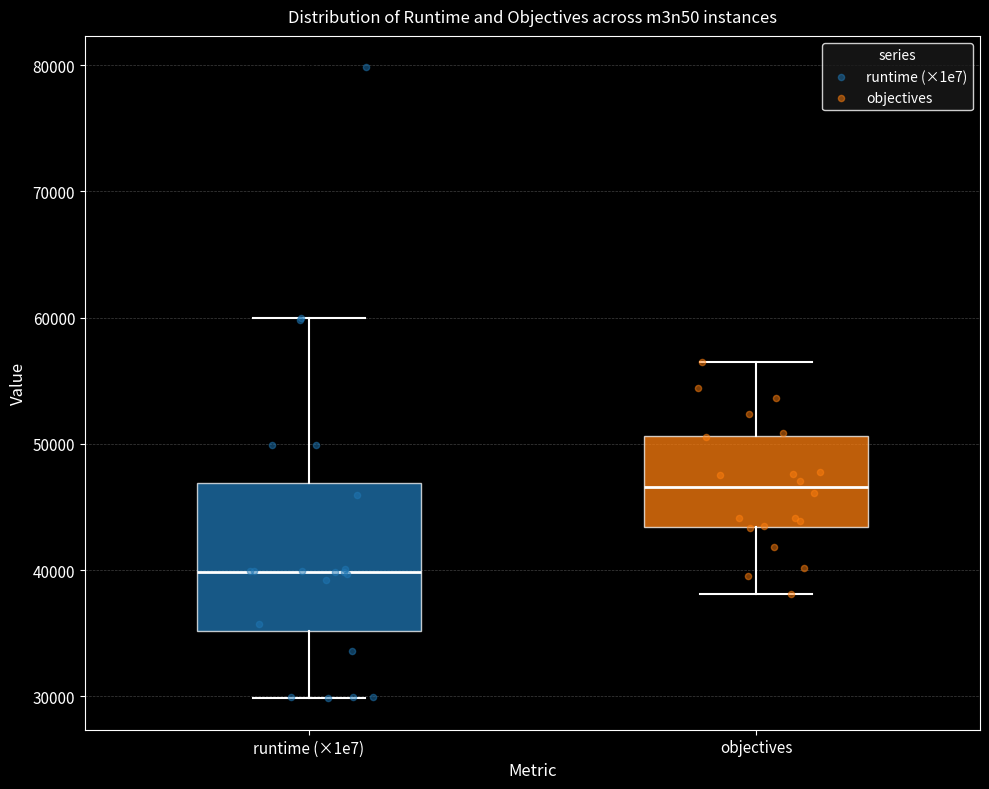

Where is the lower edge of the box for runtime (×1e7) on the y-axis? The values are not printed on the chart, so give them approximately, as read against the axis.

35000